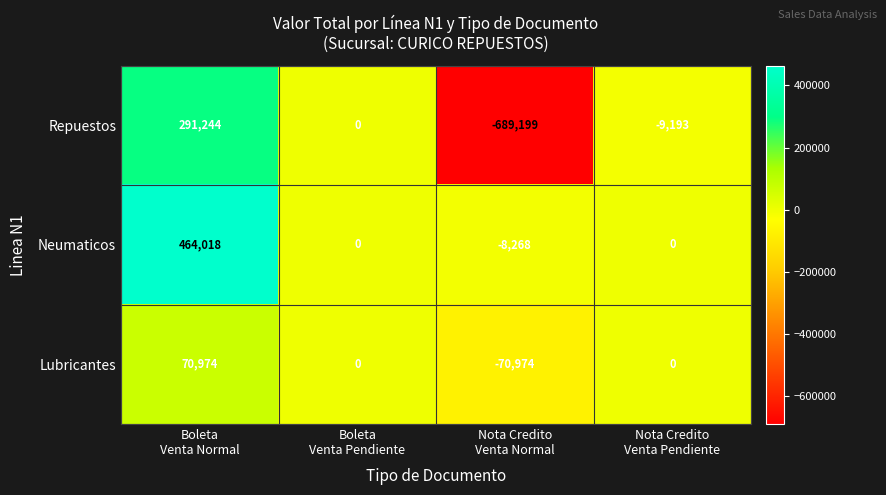

Reading left to right, list all the values displayed in this chart.

Repuestos: 291244	0	-689199	-9193
Neumaticos: 464018	0	-8268	0
Lubricantes: 70974	0	-70974	0